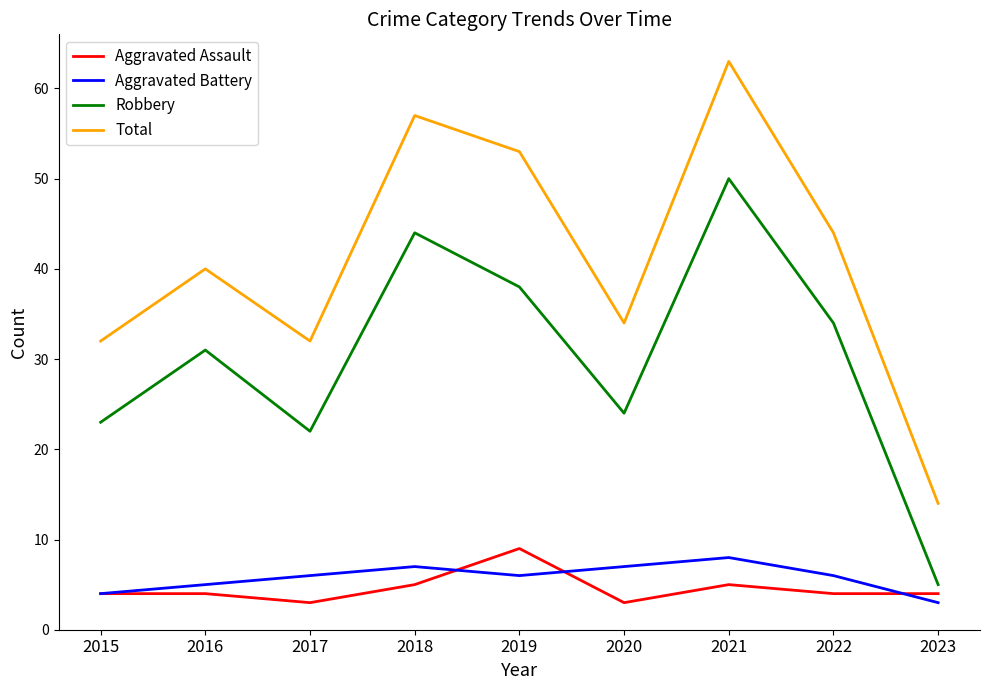

What is the maximum value shown in the chart?

63